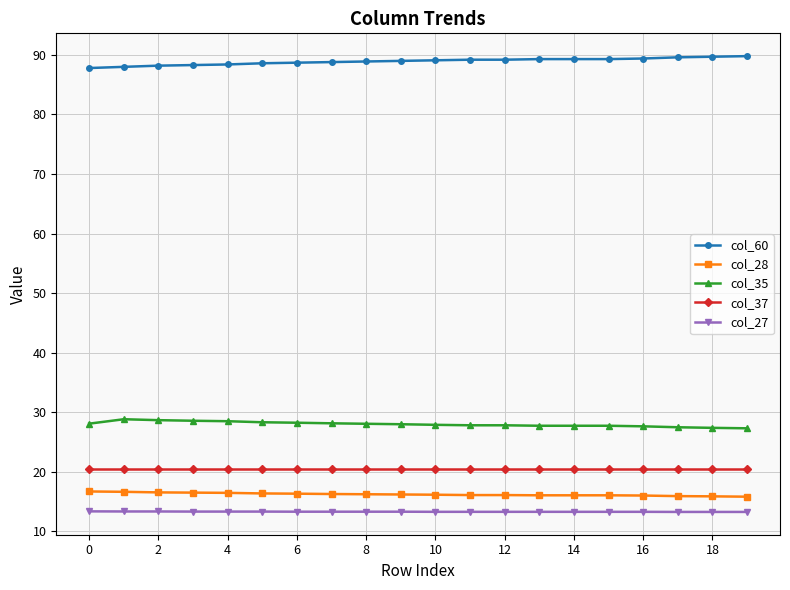

What is the average value of the col_27 series?

13.3